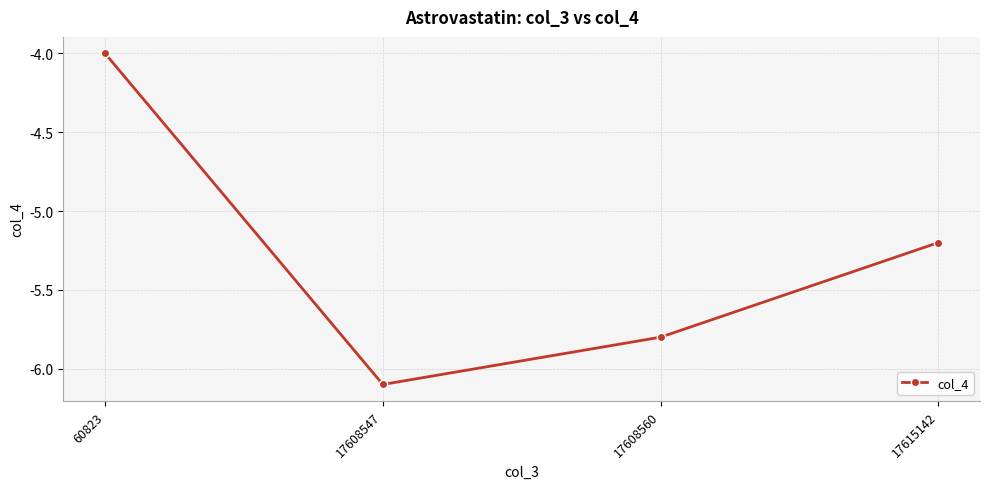

Between 17608547 and 60823, which is larger?

60823